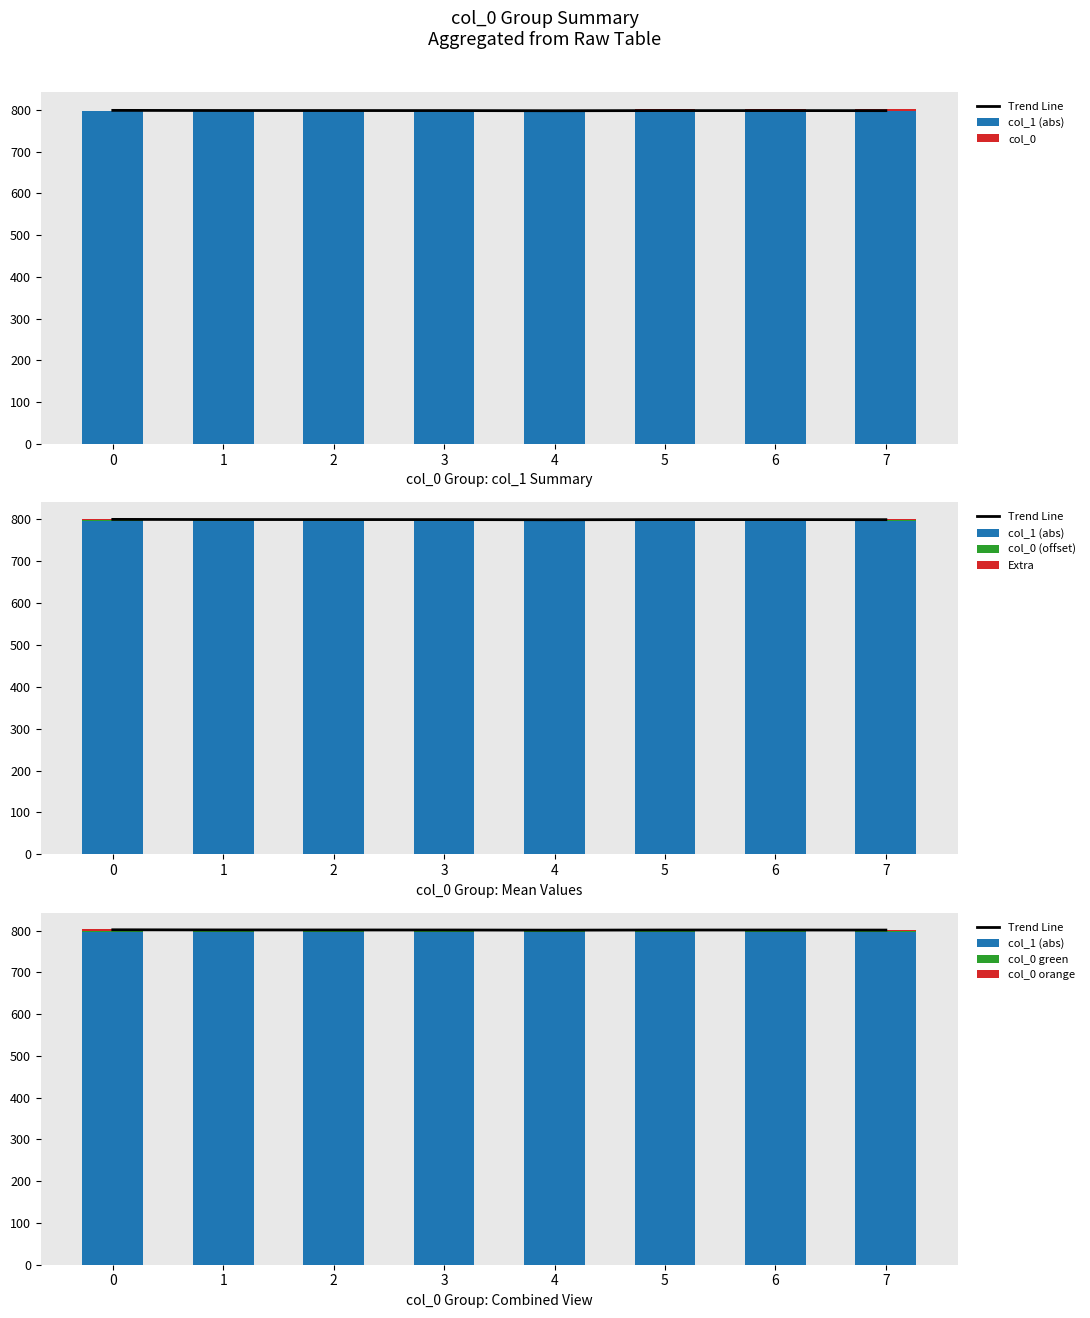

Is it true that col_1_mean equals -796.5 at 2?

True